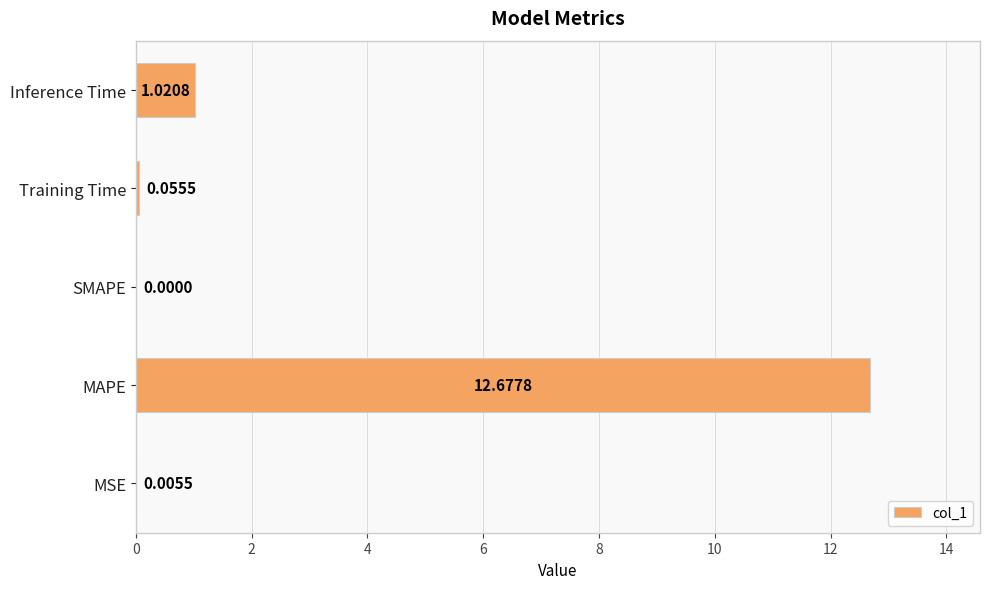

What is the sum of all values?

13.8